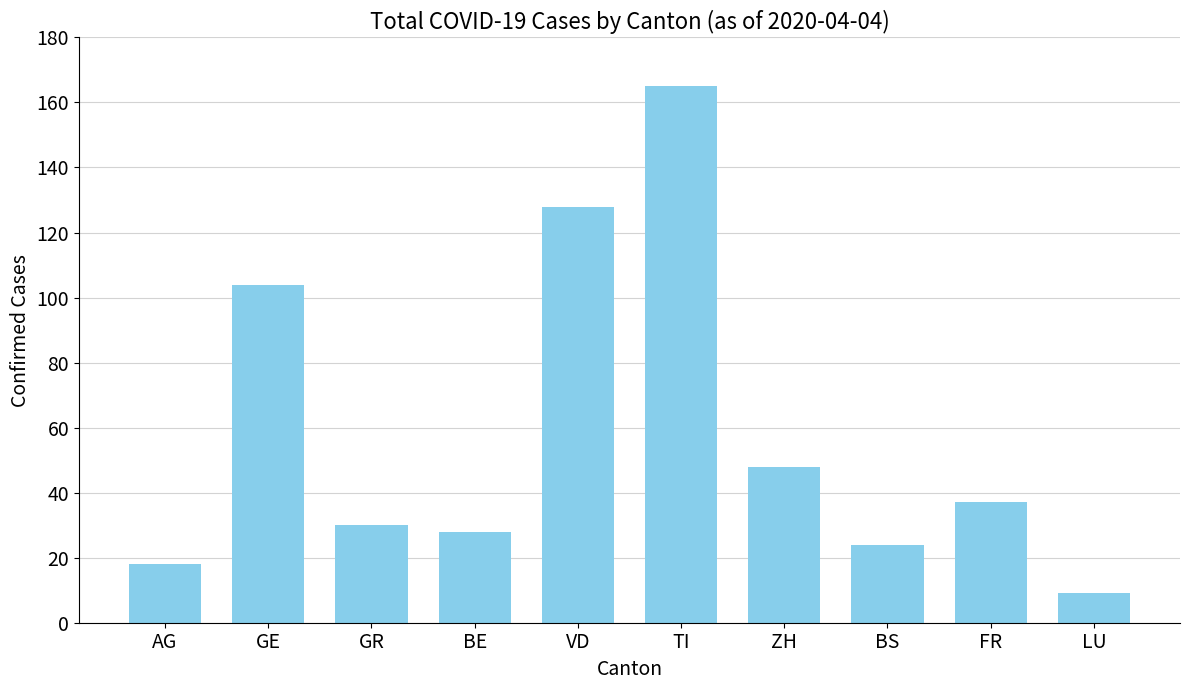

Which label corresponds to the smallest value in the chart?

LU